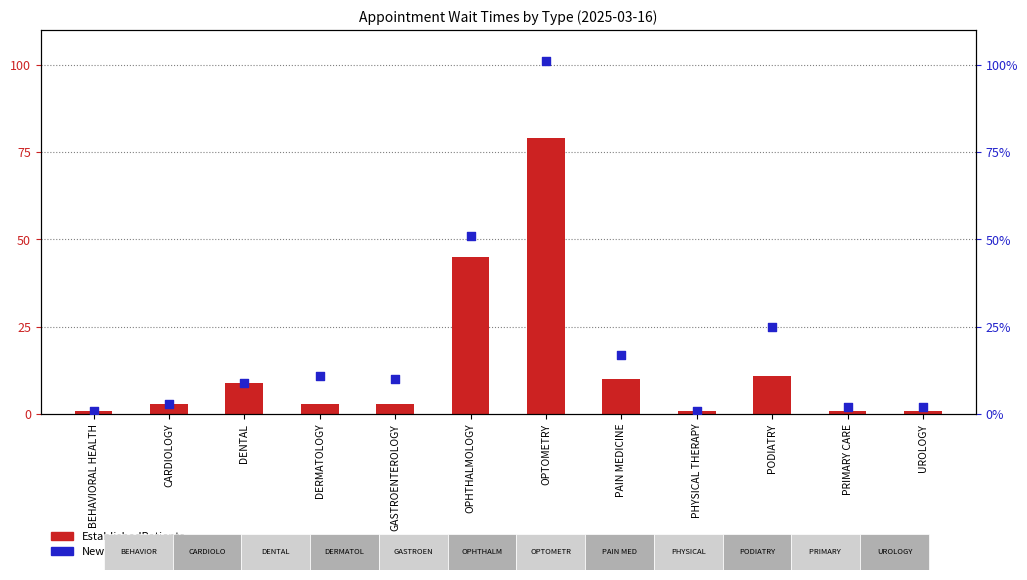

Which series reaches the maximum Y coordinate?

NewPatients